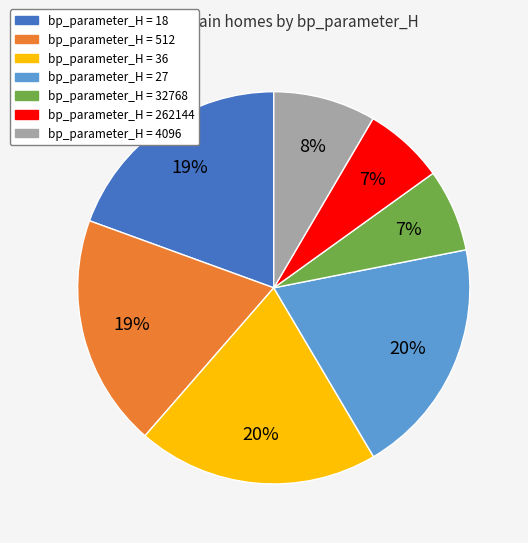

To the nearest percent, what portion does bp_parameter_H = 18 represent?

19%